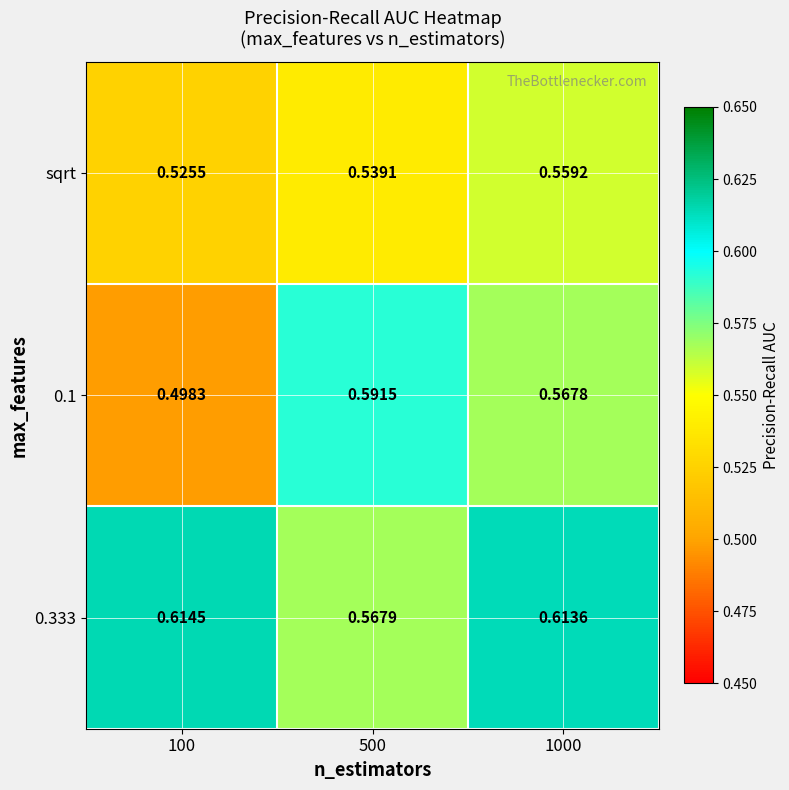

How many series are shown in this chart?

3